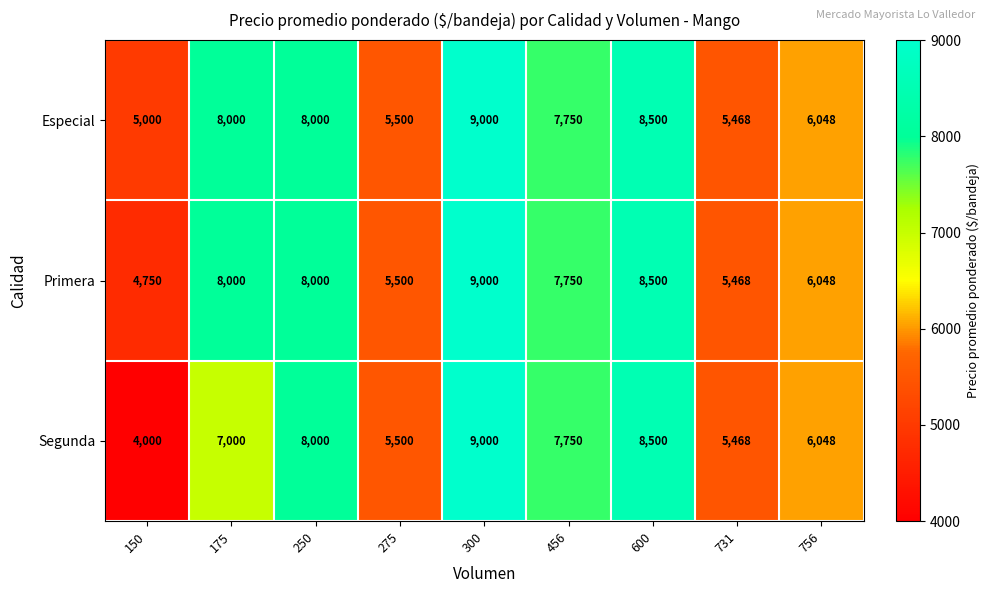

Where does the Primera series first go above 7750?

175